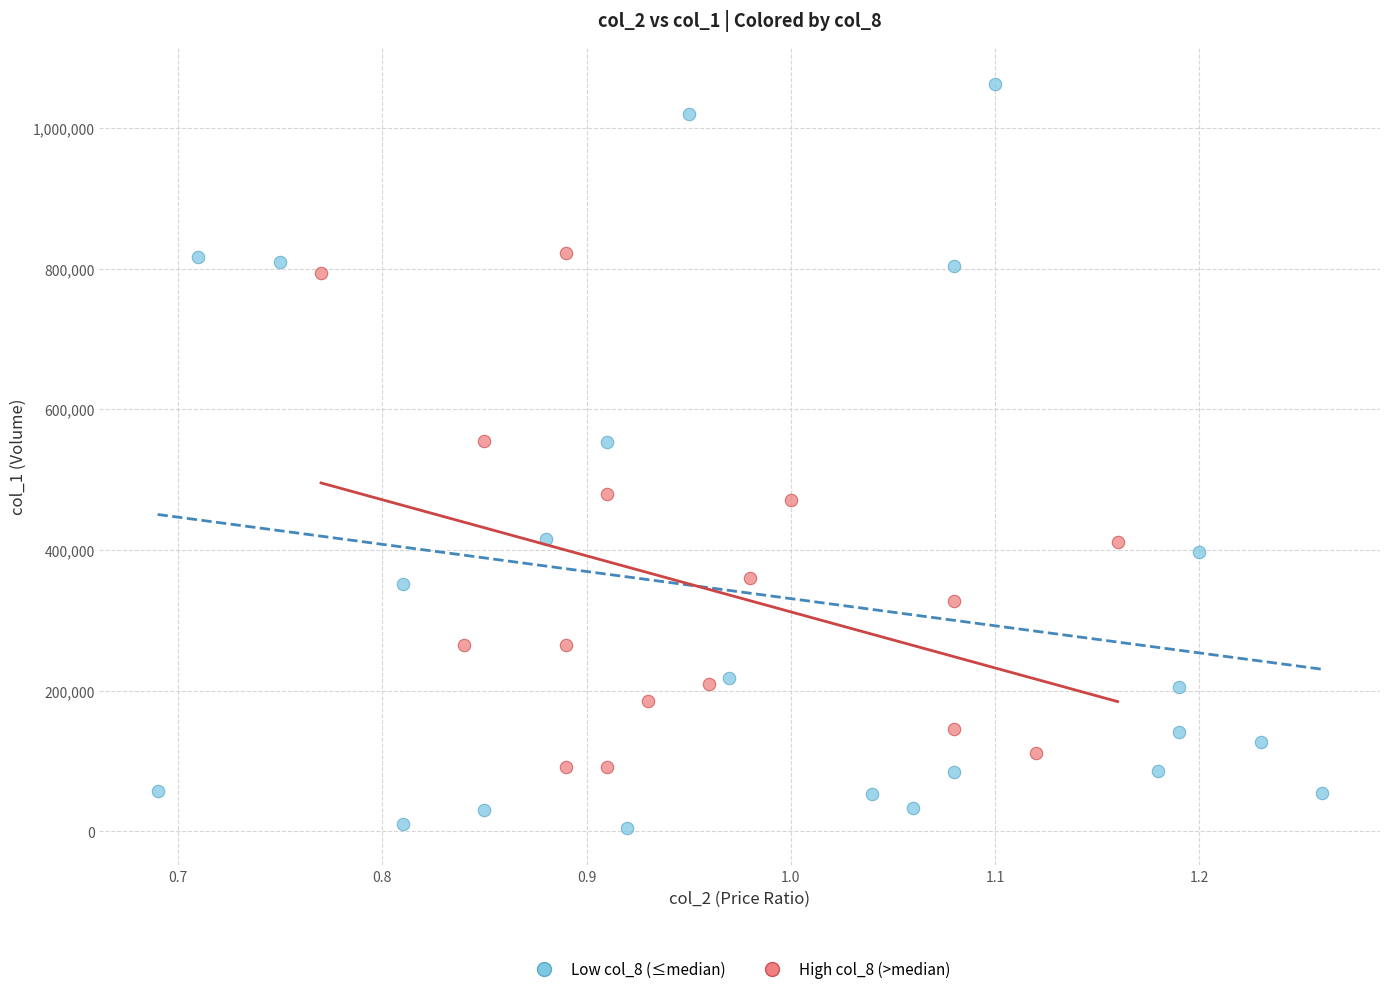

Which series has the largest Y range (max minus min)?

Low col_8 (≤median)